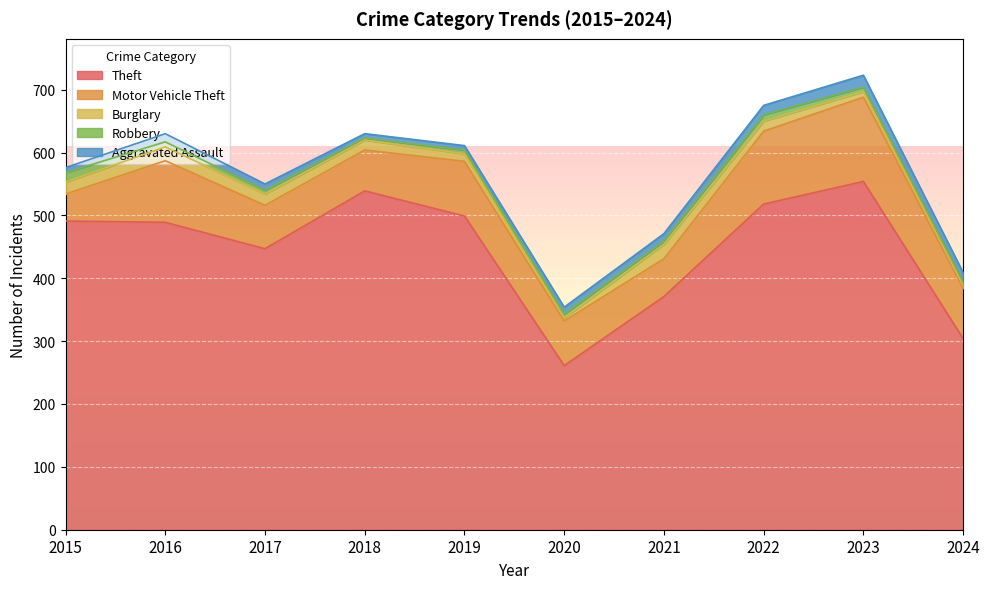

Count the number of data series in this chart.

5